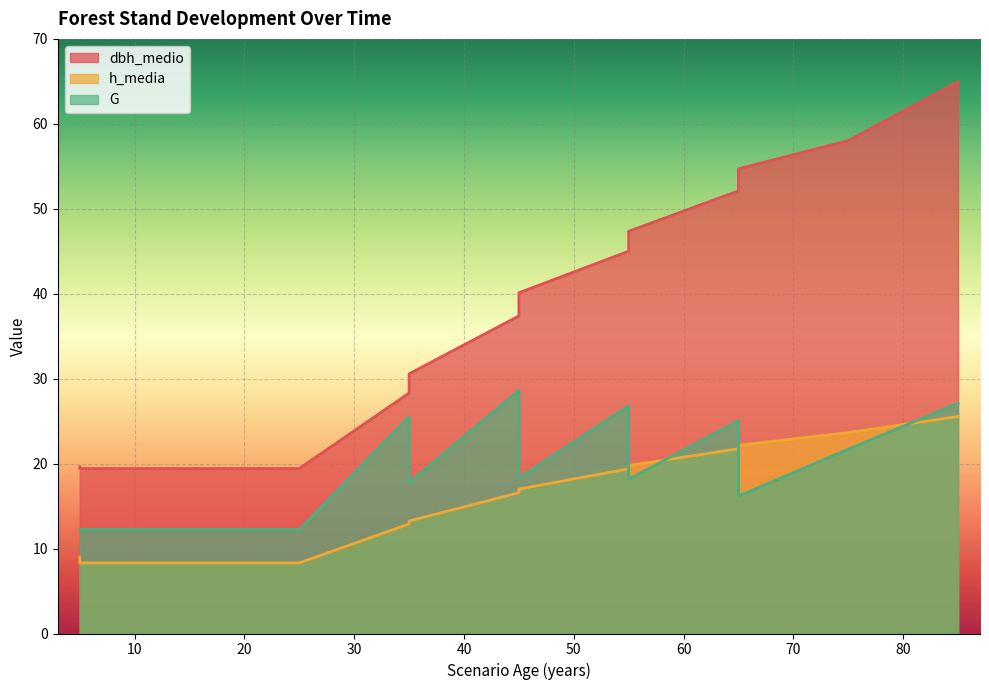

What are all the series names shown in the legend?

dbh_medio, h_media, G